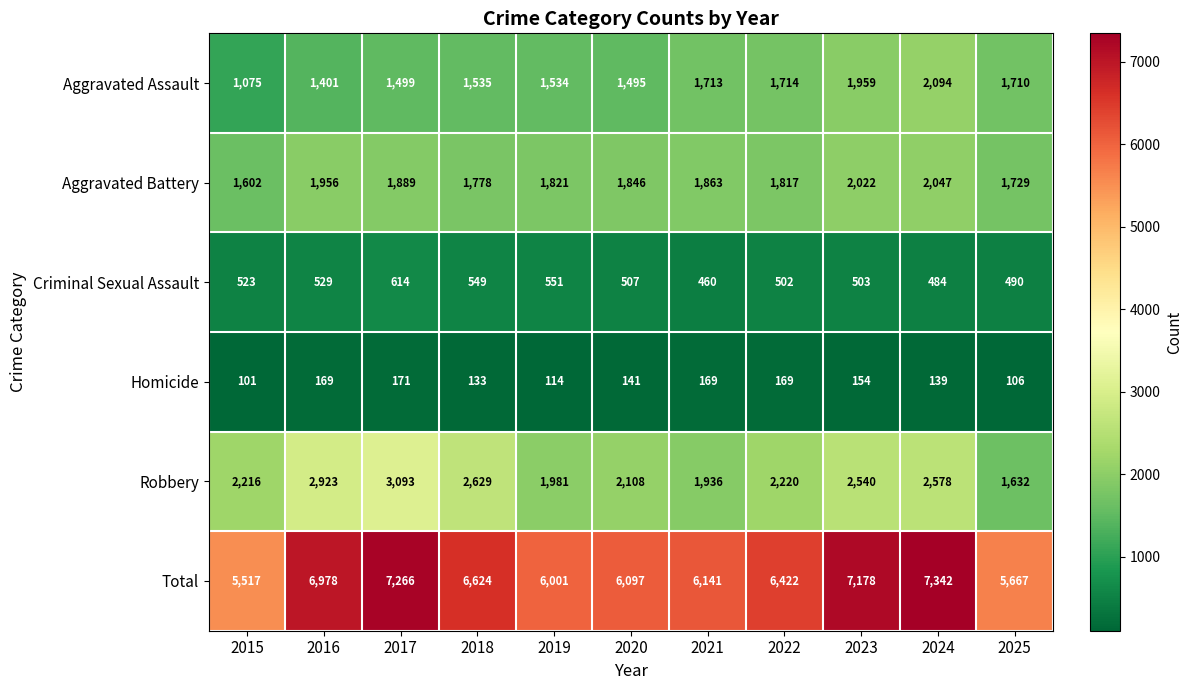

What is the spread (max minus min) of values at 2020?

5956